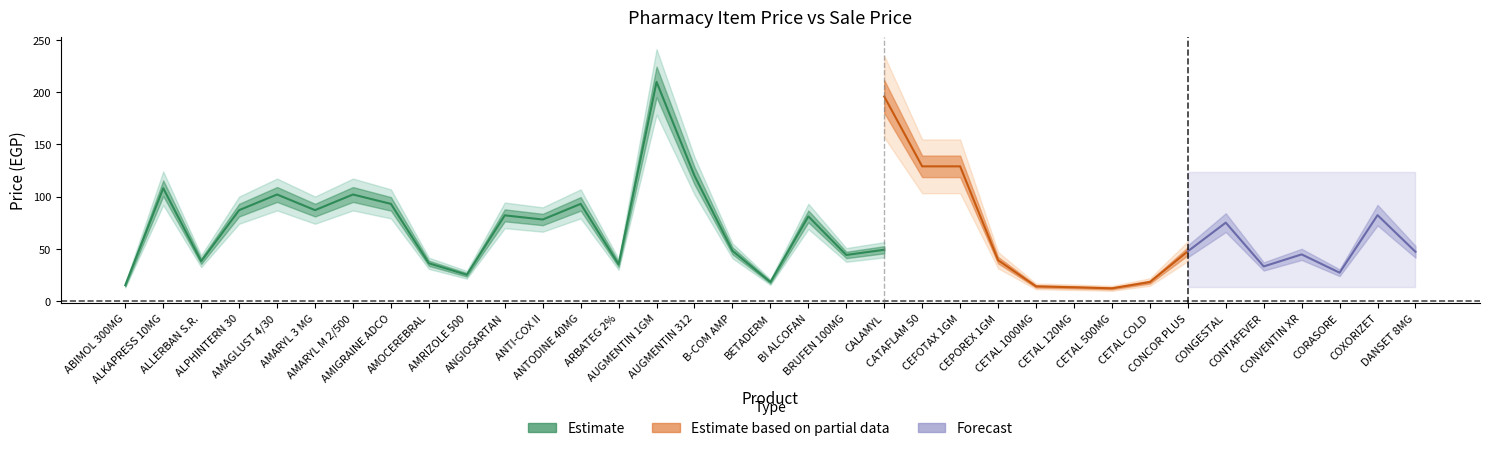

What is the average value of the Sale Price (سعر البيع) series?

57.9